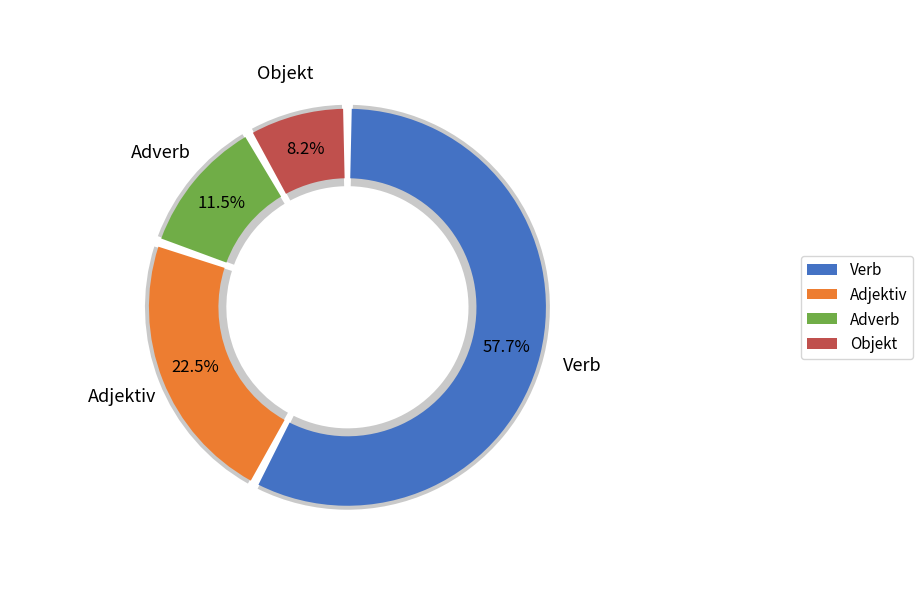

Is it true that Adverb is 11% of the pie?

True